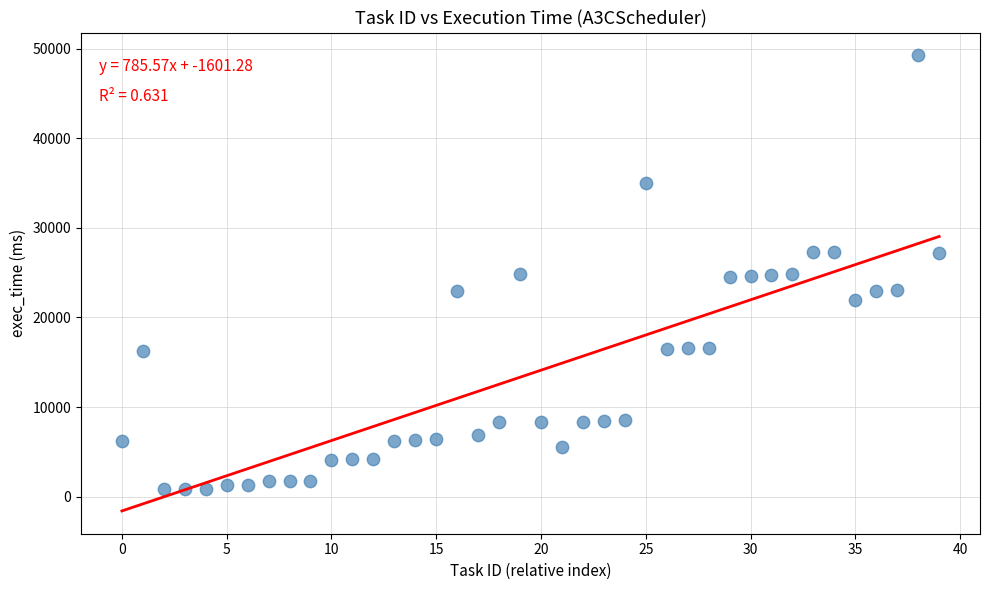

What is the range of Y values (max minus min)?

48461